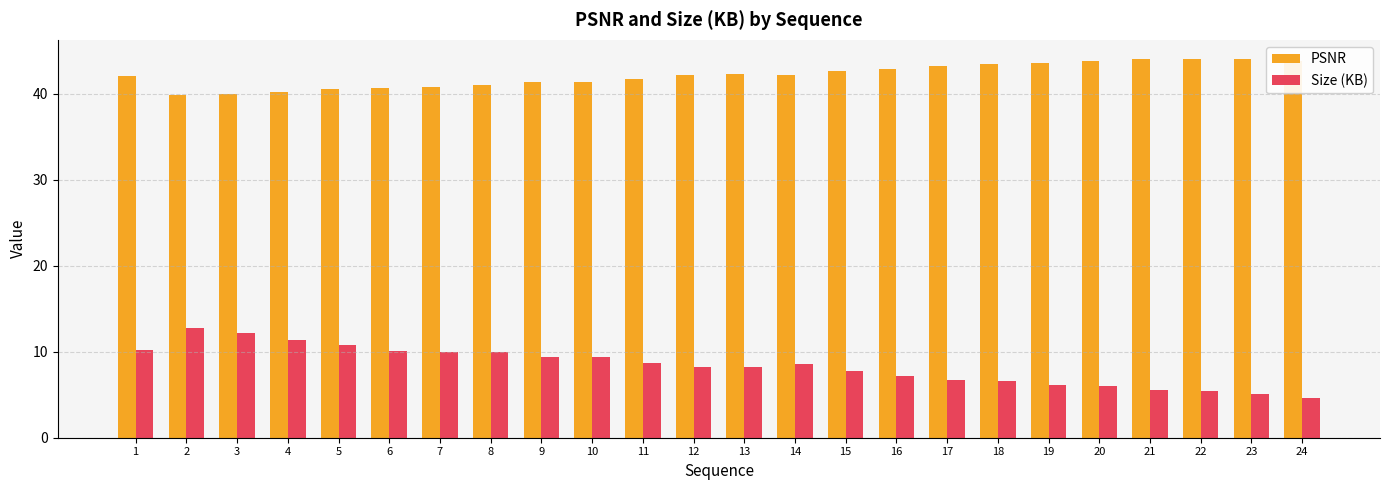

How many categories are shown in the chart?

24